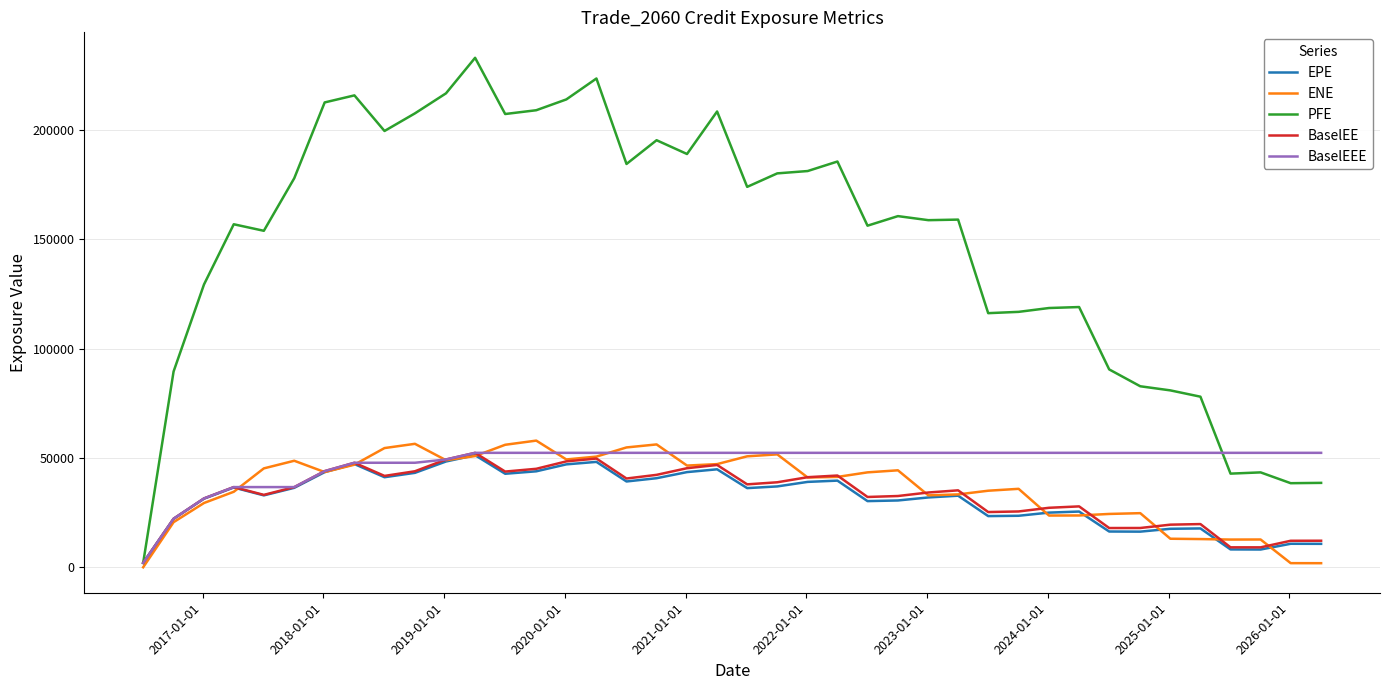

In PFE, how many points are higher than both neighbors (excluding endpoints)?

11